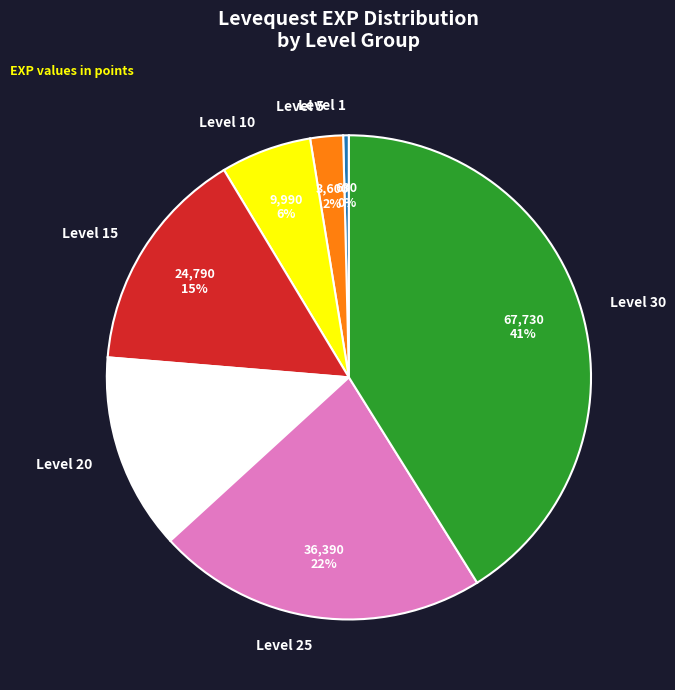

Count the number of slices in the pie.

7